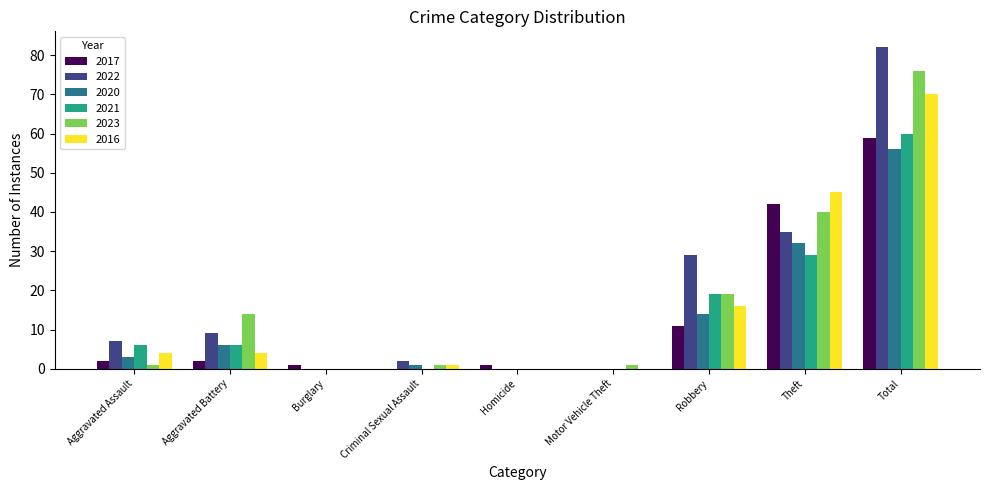

What is the sum of the 2020 values at Aggravated Battery and Homicide?

6